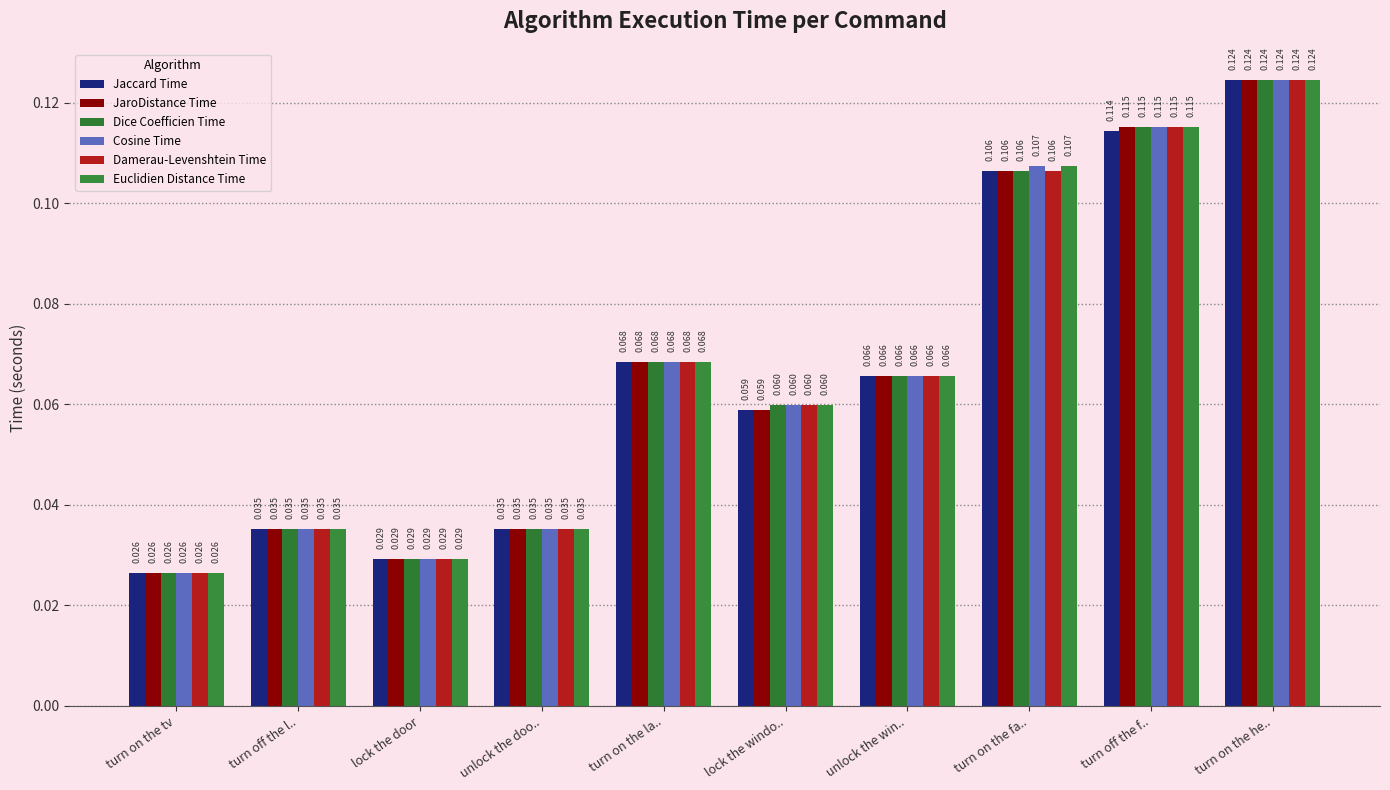

How many bars are there in total?

60